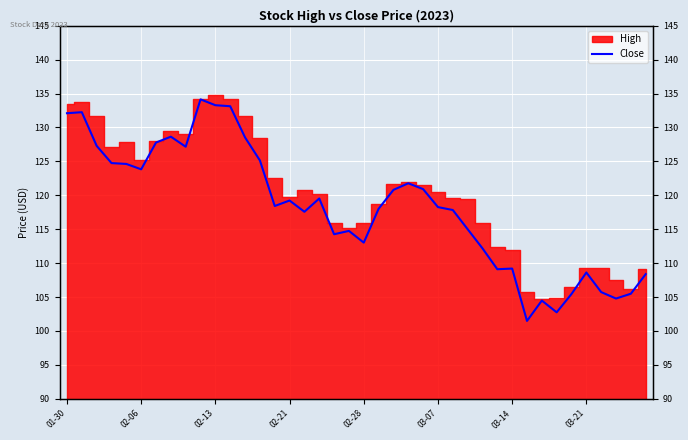

Read the value at 12.

128.5